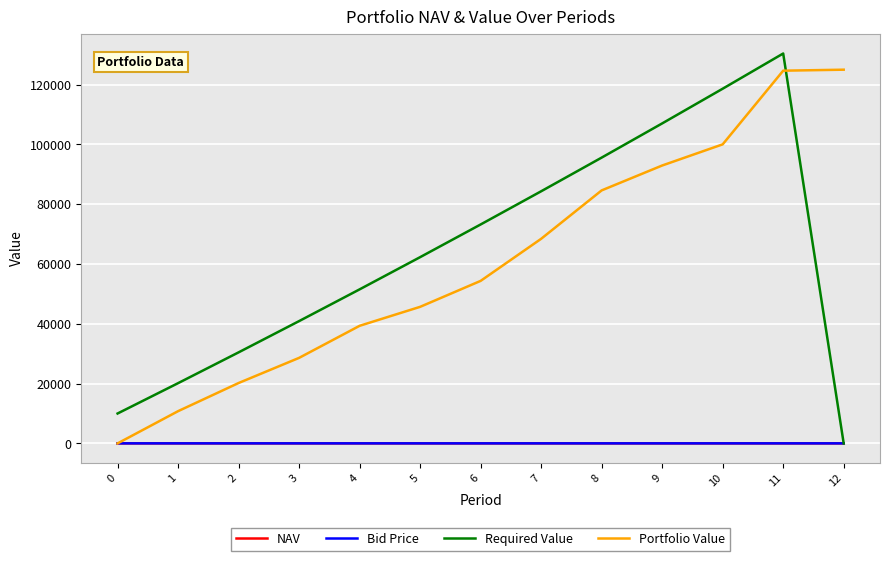

At which category is the sum across all series the highest?

11